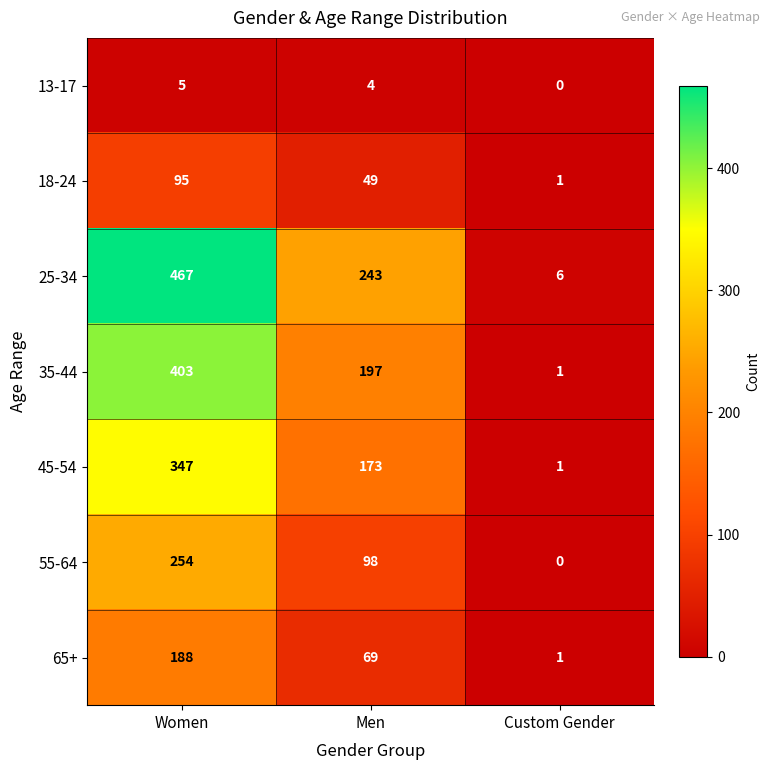

Reading left to right, extract all data points from this chart.

13-17: 5	4	0
18-24: 95	49	1
25-34: 467	243	6
35-44: 403	197	1
45-54: 347	173	1
55-64: 254	98	0
65+: 188	69	1